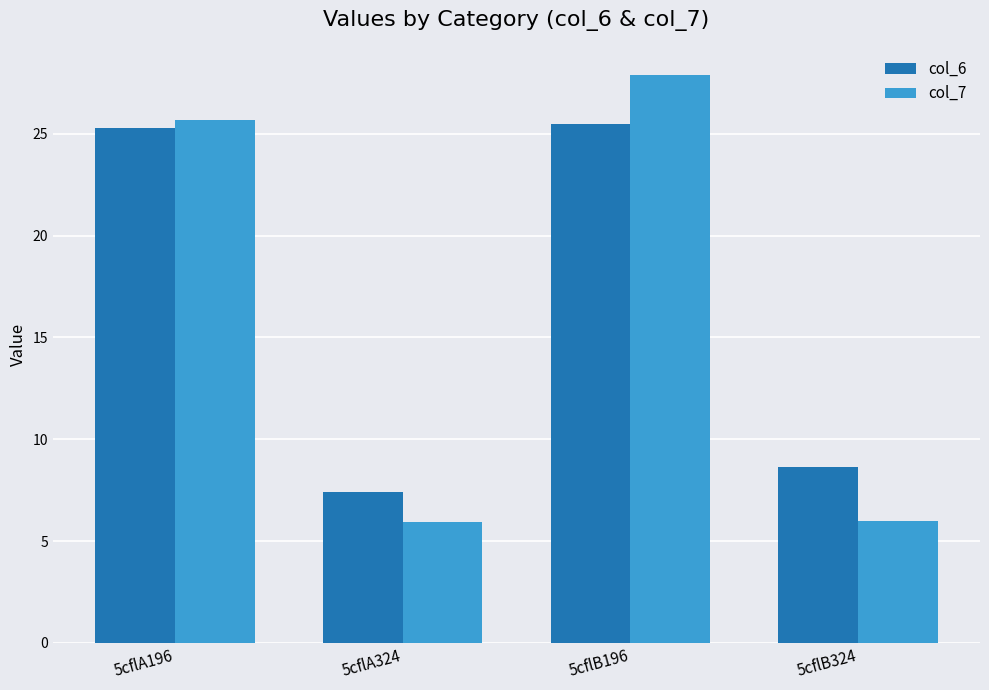

What is the label of the 1st bar from the left?

5cflA196